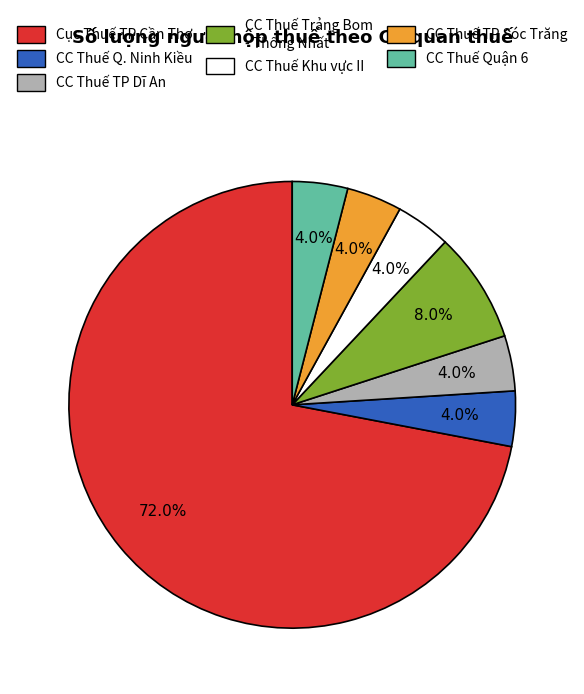

Does any single category account for the majority?

Yes